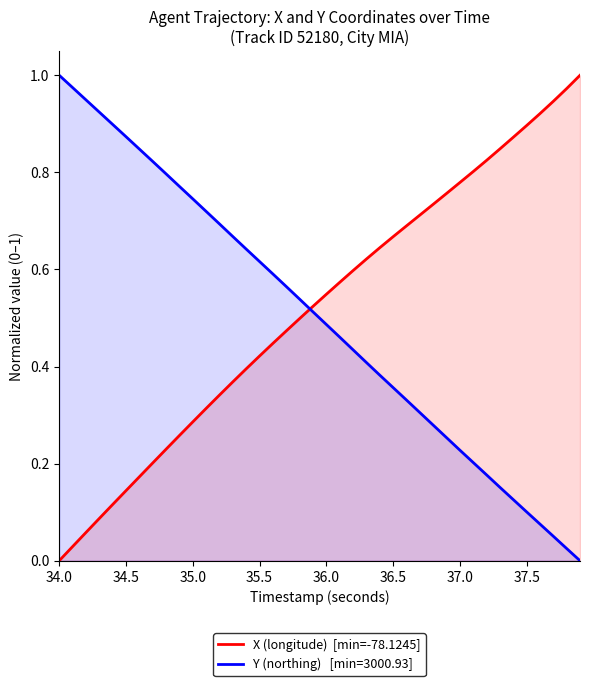

What is the value of the 36th point from the left?

0.9